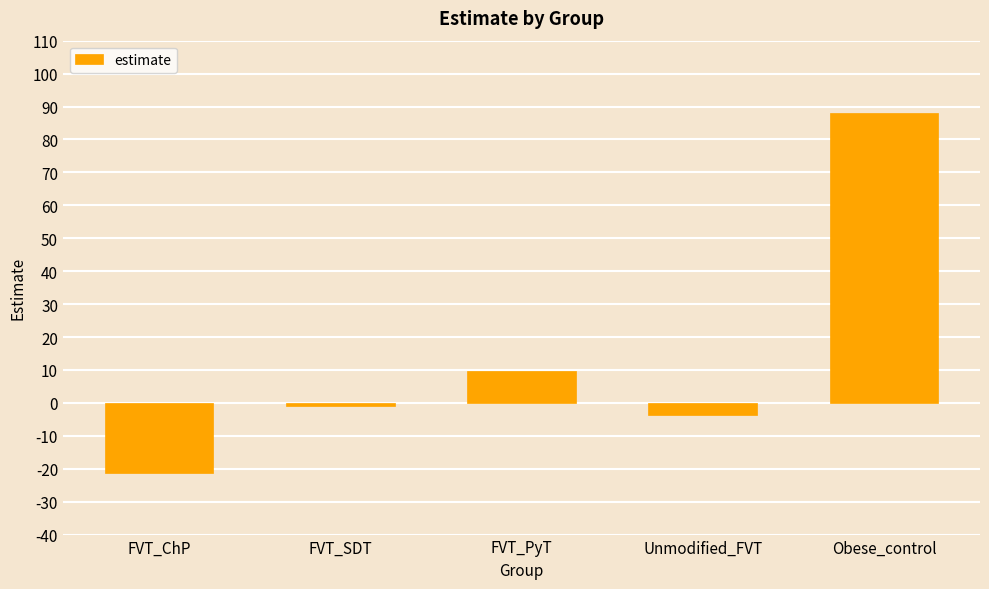

Which label corresponds to the largest value in the chart?

Obese_control